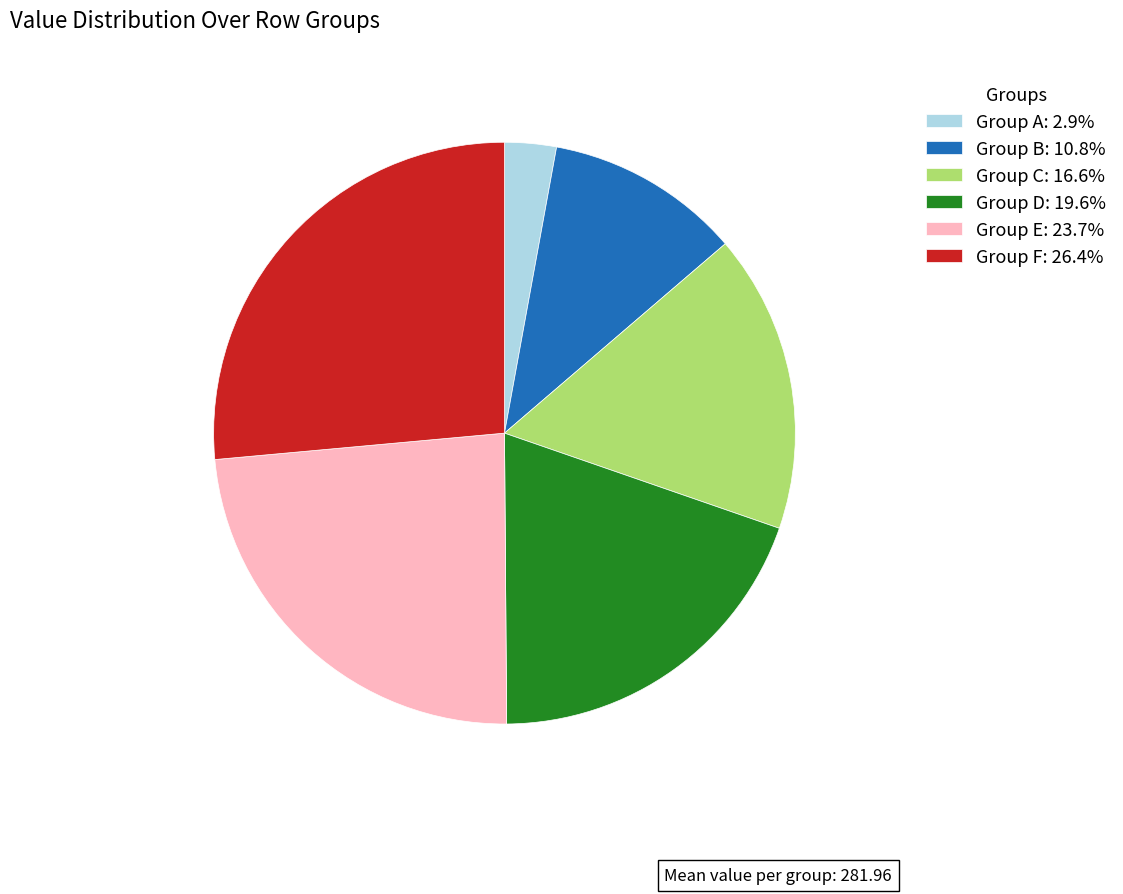

Combined, do Group C: 16.6% and Group F: 26.4% account for over 50%?

No